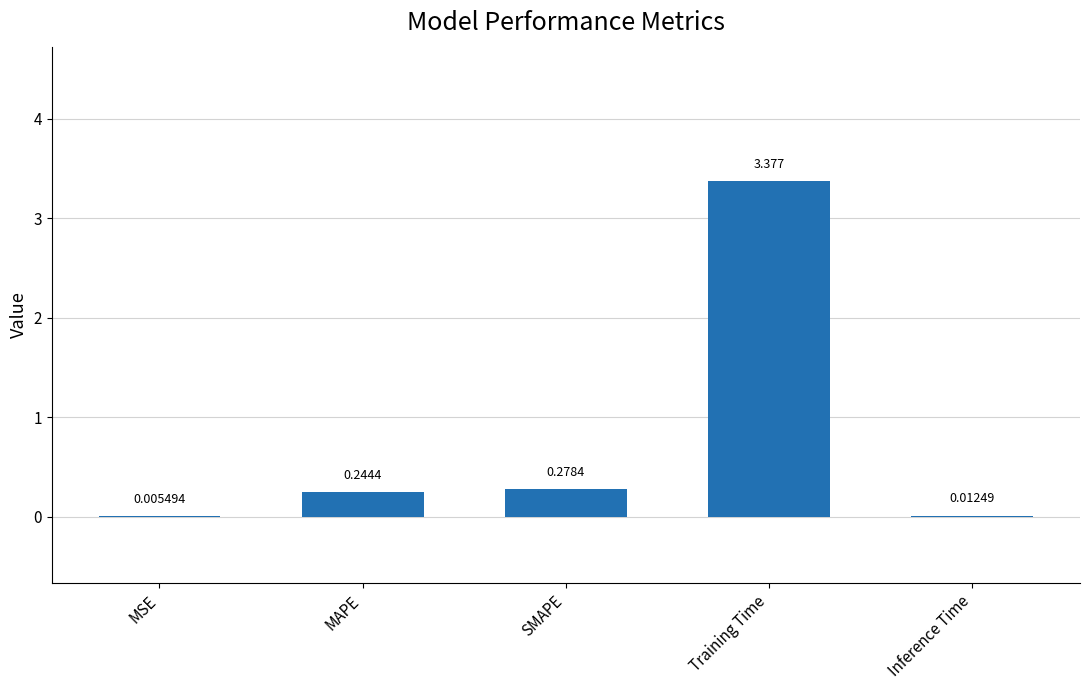

Where is the data nearest to the value 1?

SMAPE